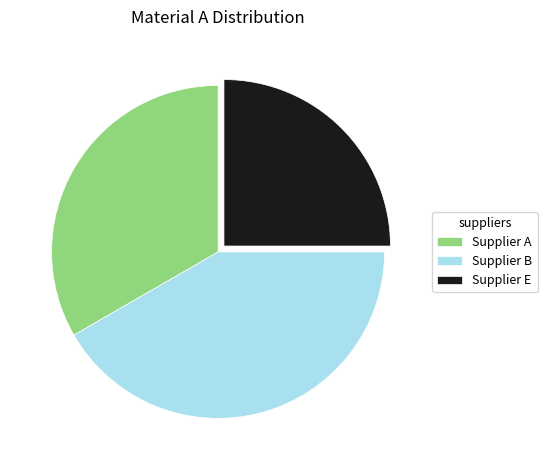

Between Supplier B and Supplier A, which is larger?

Supplier B